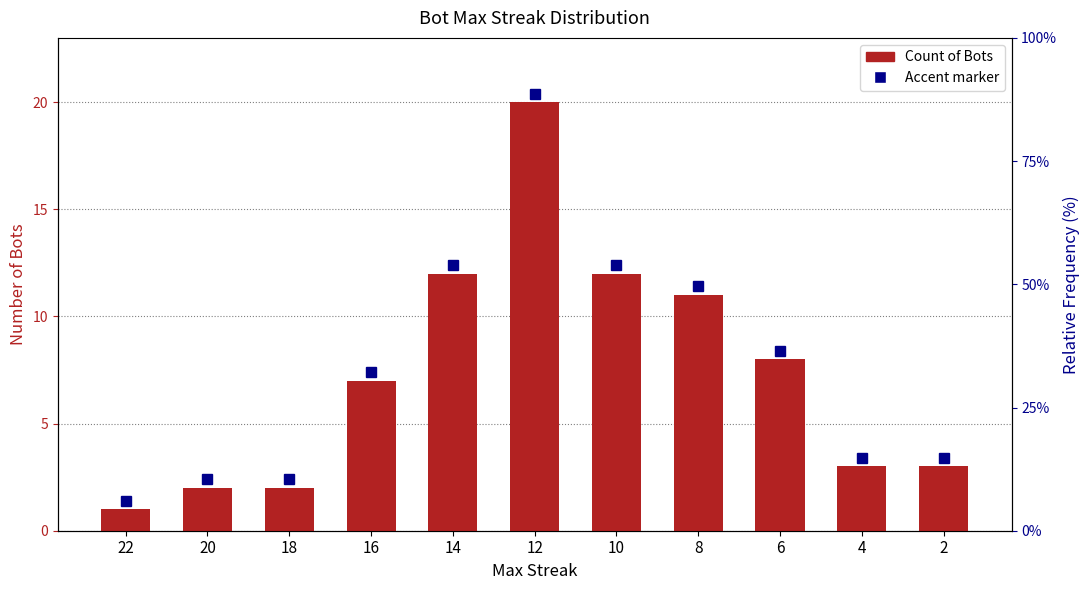

What is the difference between the maximum and second lowest values?

18